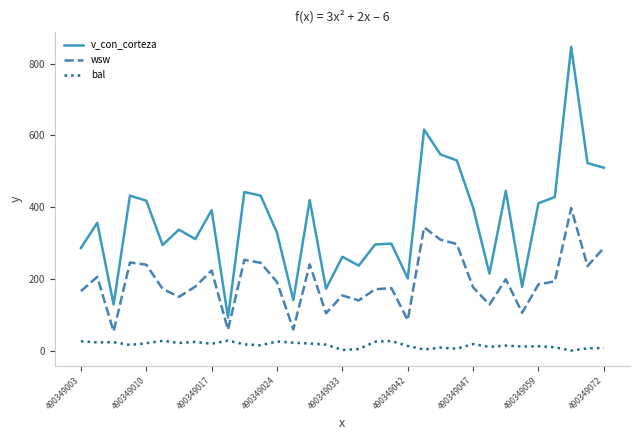

What is the lowest value of the v_con_corteza series?

91.9